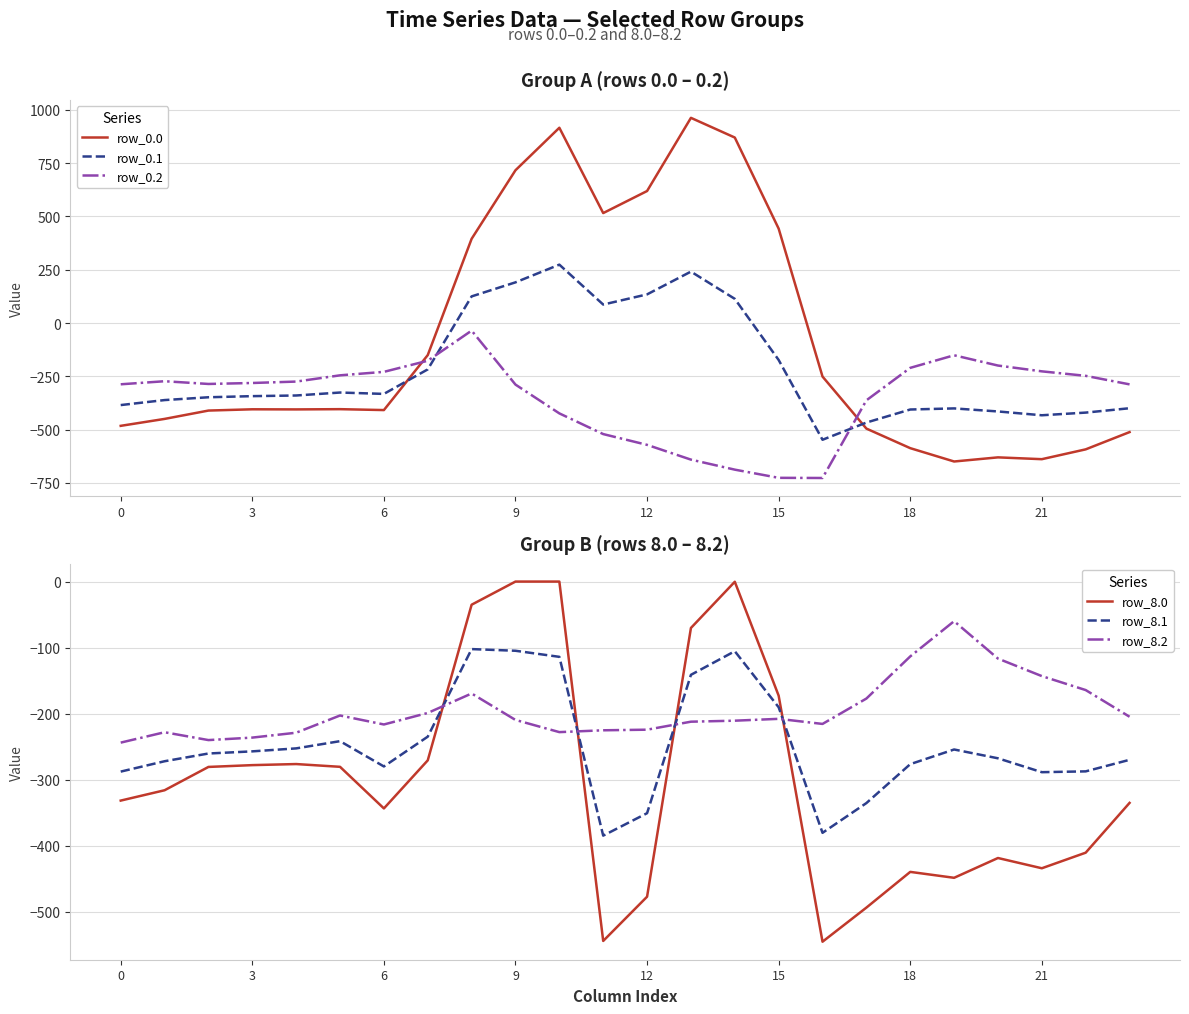

The row_0.1 series shows -347.9 at 6. True or false?

True